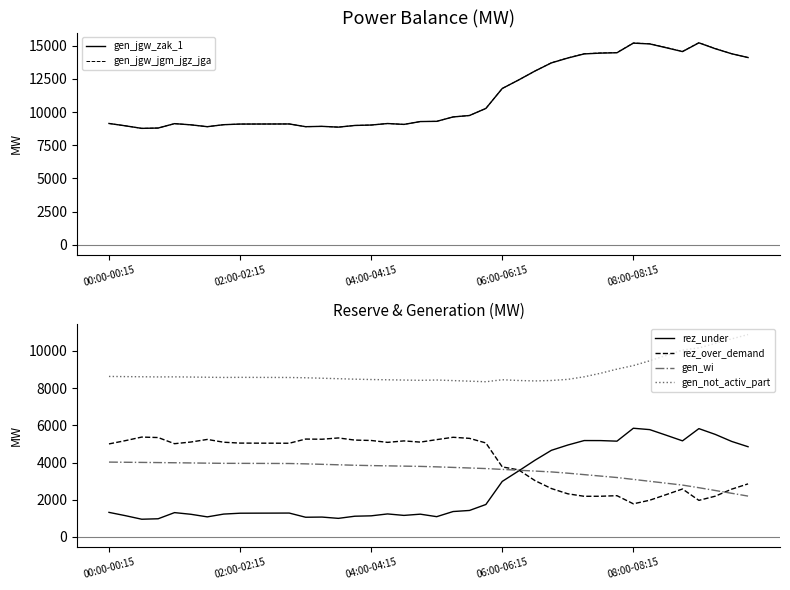

What is the highest value of the gen_not_activ_part series?

10884